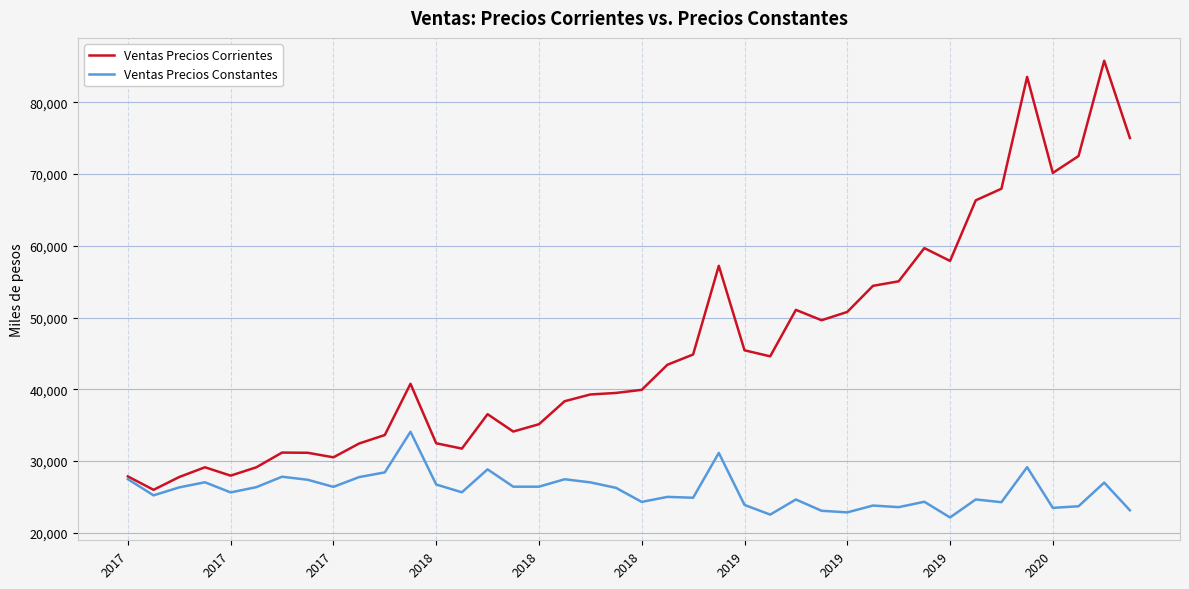

At how many categories does at least one series exceed 77678?

2